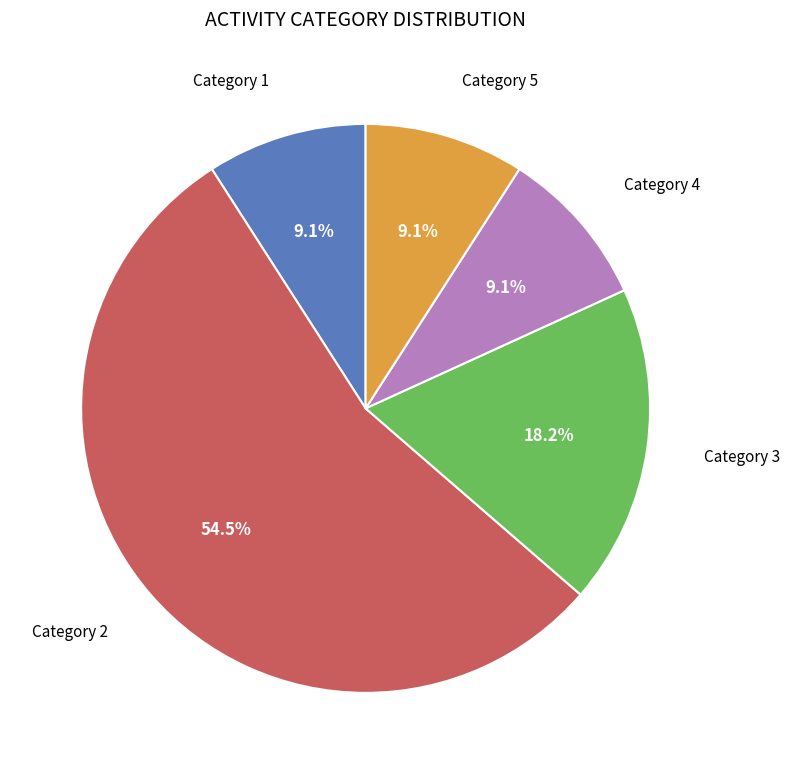

How many slices are in this pie chart?

5